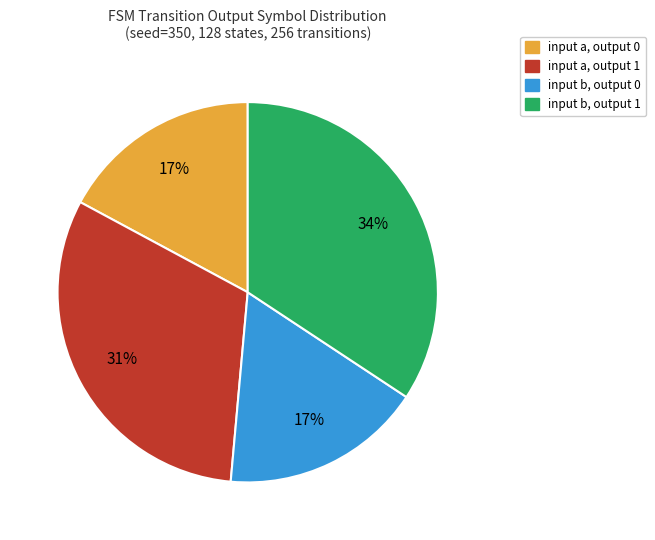

Does any single category account for the majority?

No